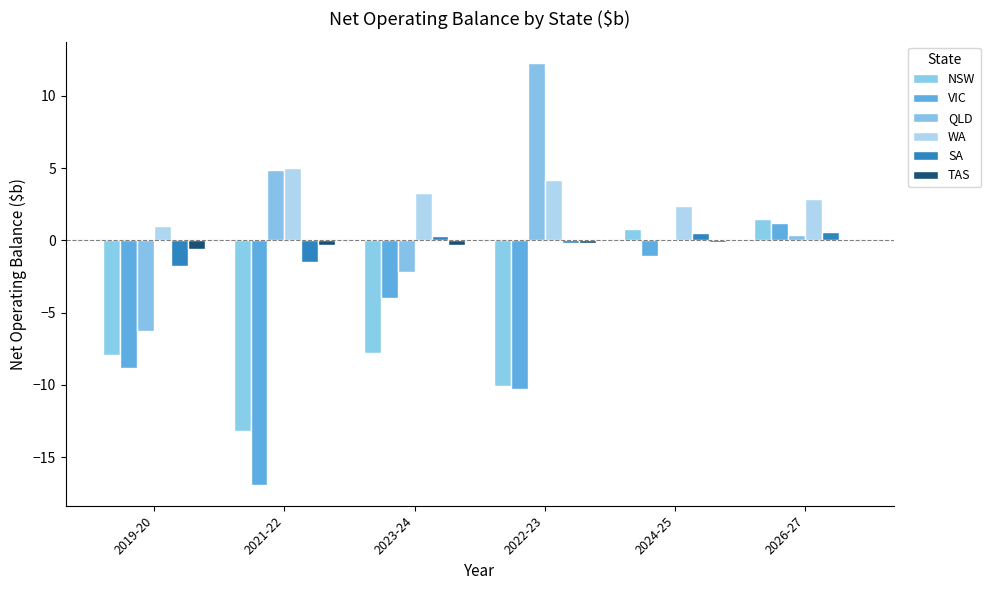

Rank the categories by WA value from highest to lowest.

2021-22, 2022-23, 2023-24, 2026-27, 2024-25, 2019-20